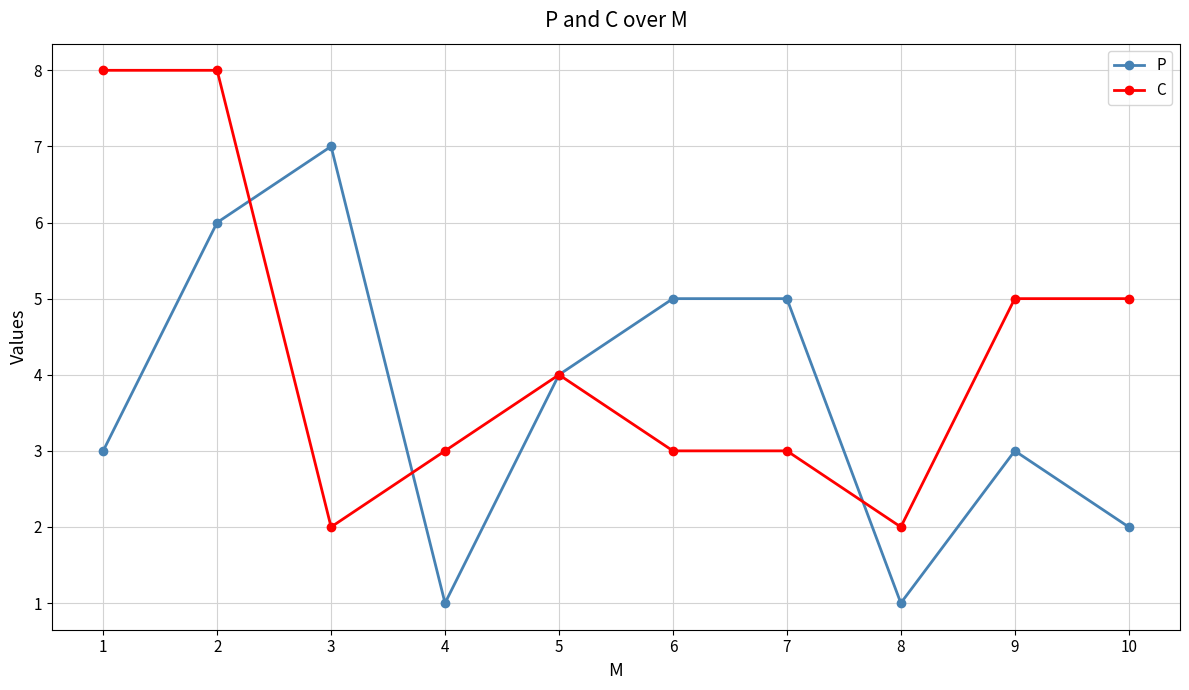

Between 3 and 8, which series saw the biggest shift?

P